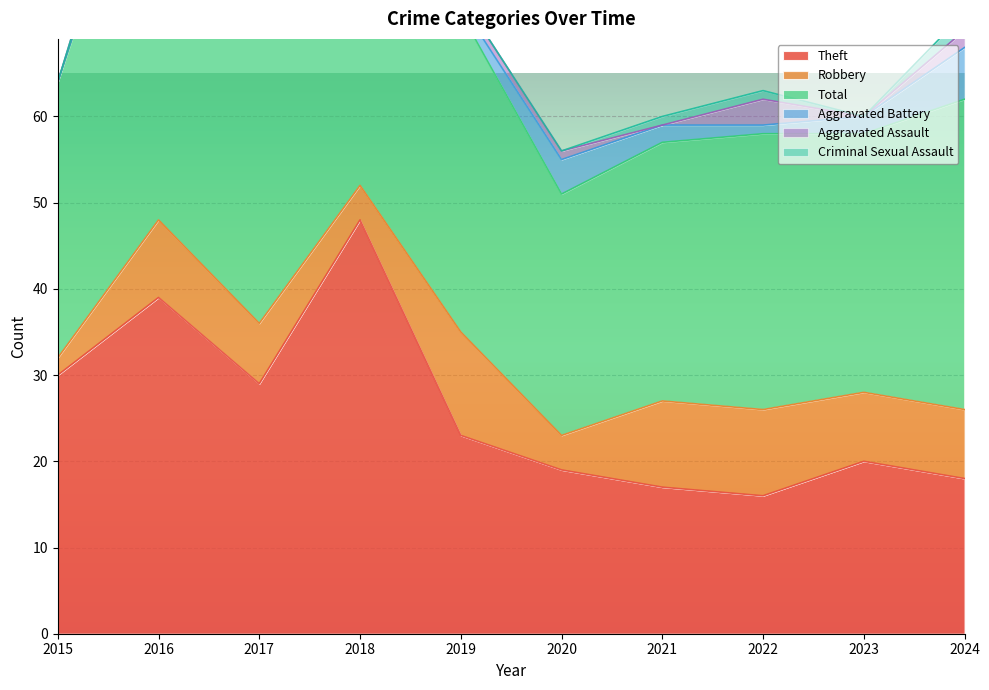

What is the value of the Aggravated Battery point at the 5th from the left?

1